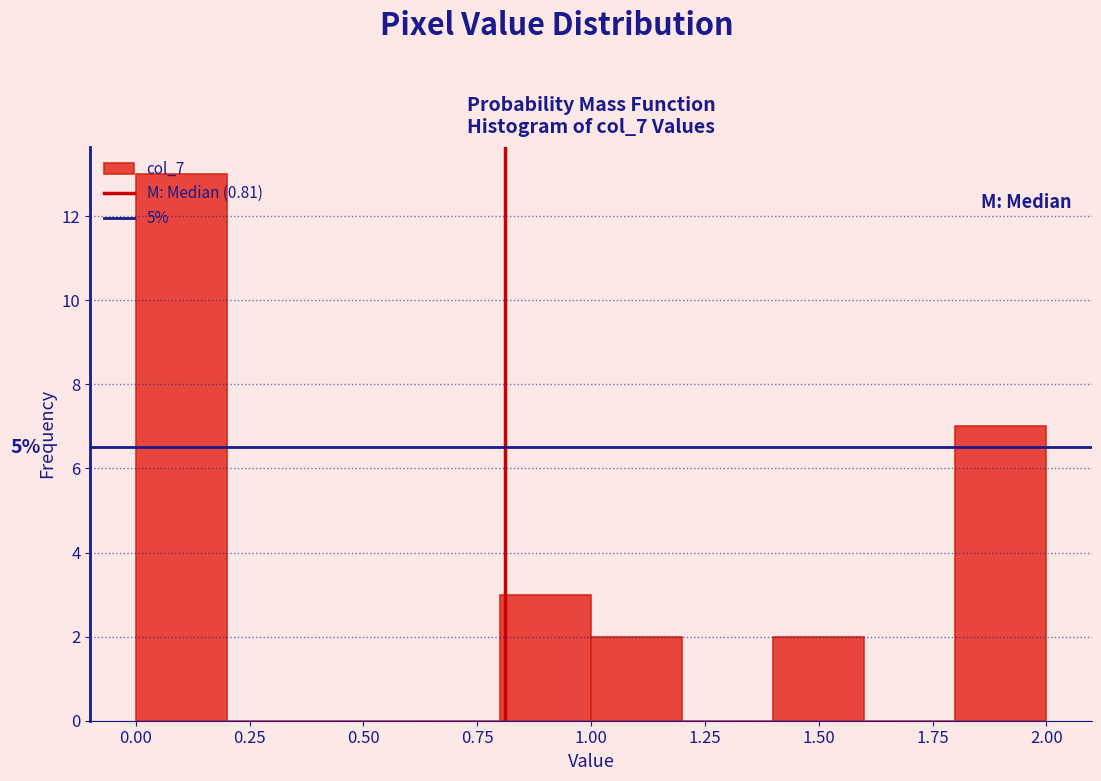

Which range on the x-axis has the tallest bar?

0.0 to 0.2